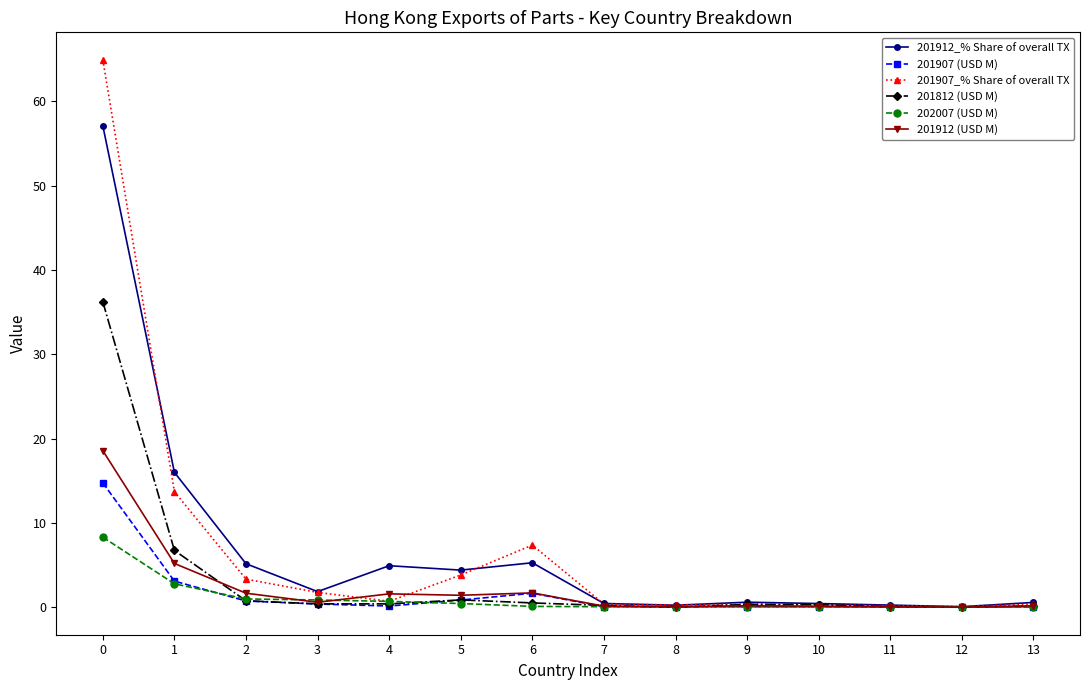

What is the value of the 201907 (USD M) point at the 2nd from the left?

3.1